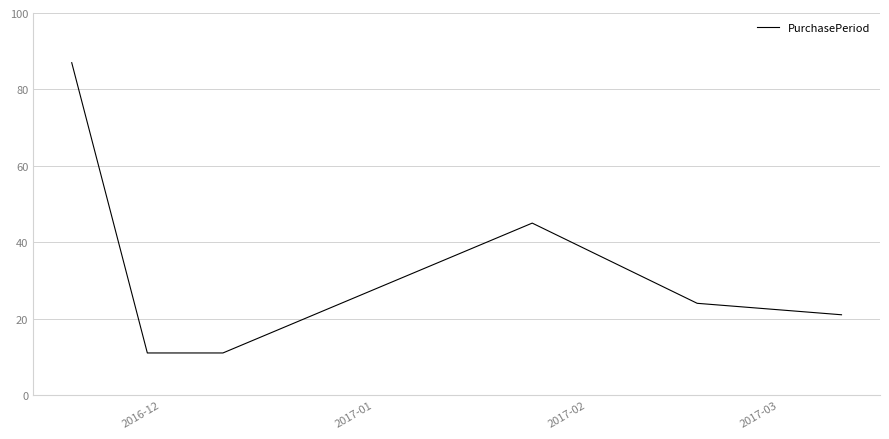

True or false: the data has more than 1 interior local peaks.

False